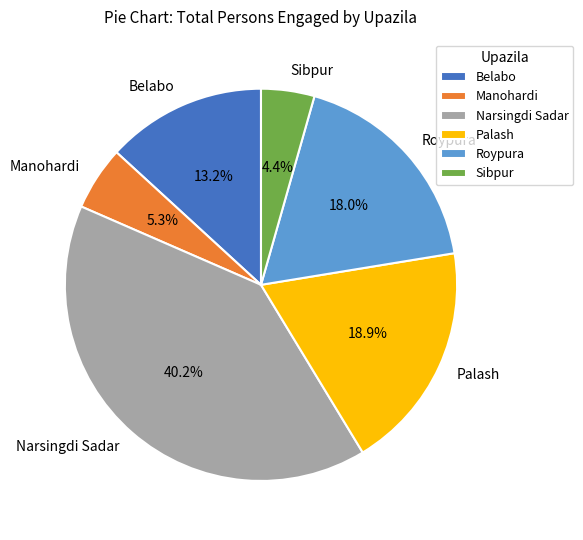

The Palash slice represents 19% of the pie. True or false?

True